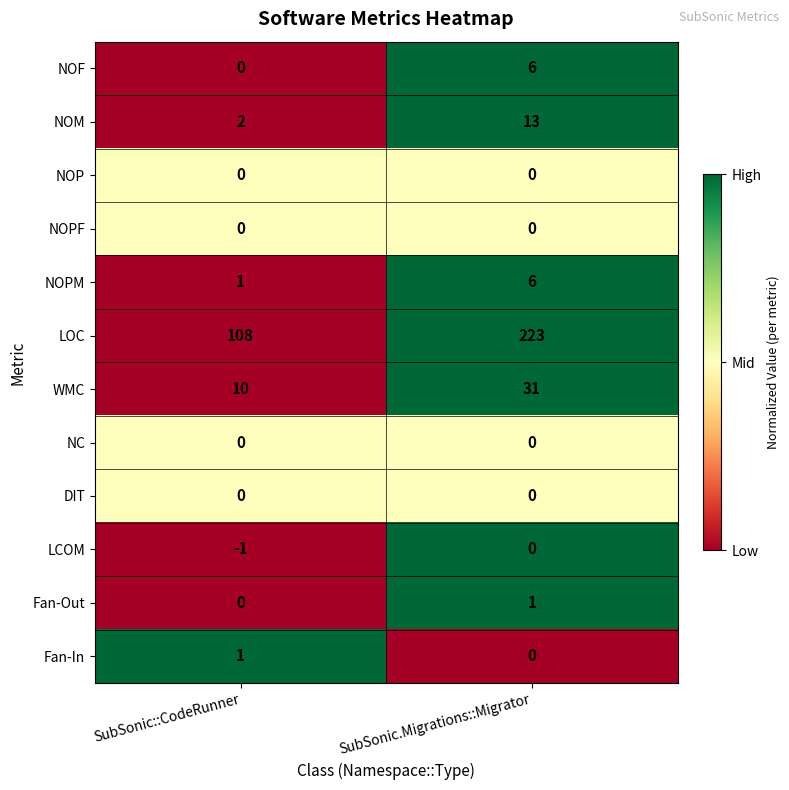

At how many categories does at least one series exceed 0?

2